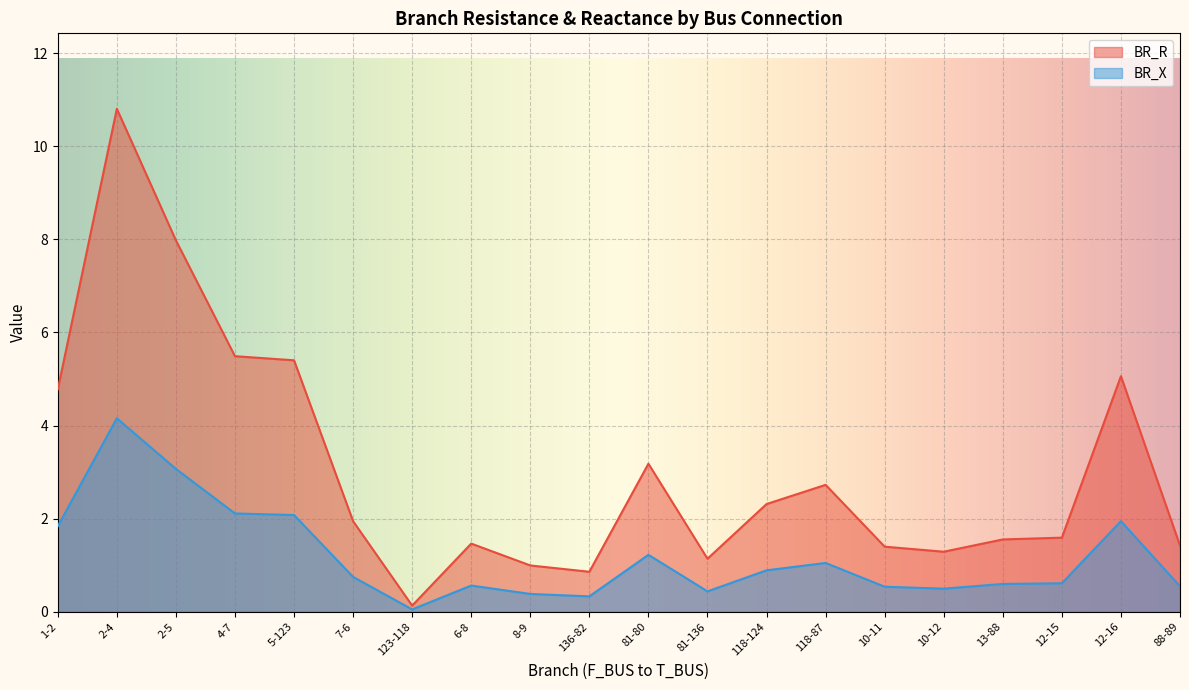

At which category is the sum across all series the highest?

2-4